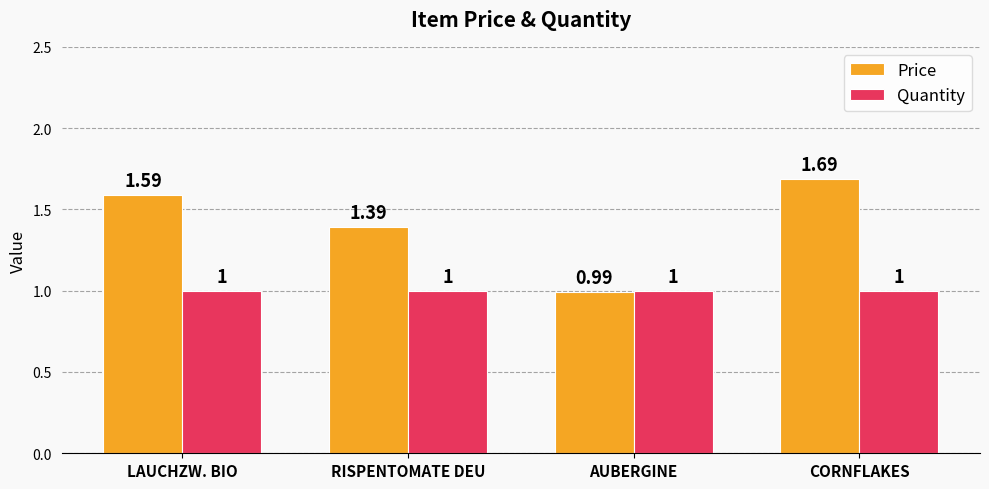

Is it true that Price equals 2.6 at LAUCHZW. BIO?

False